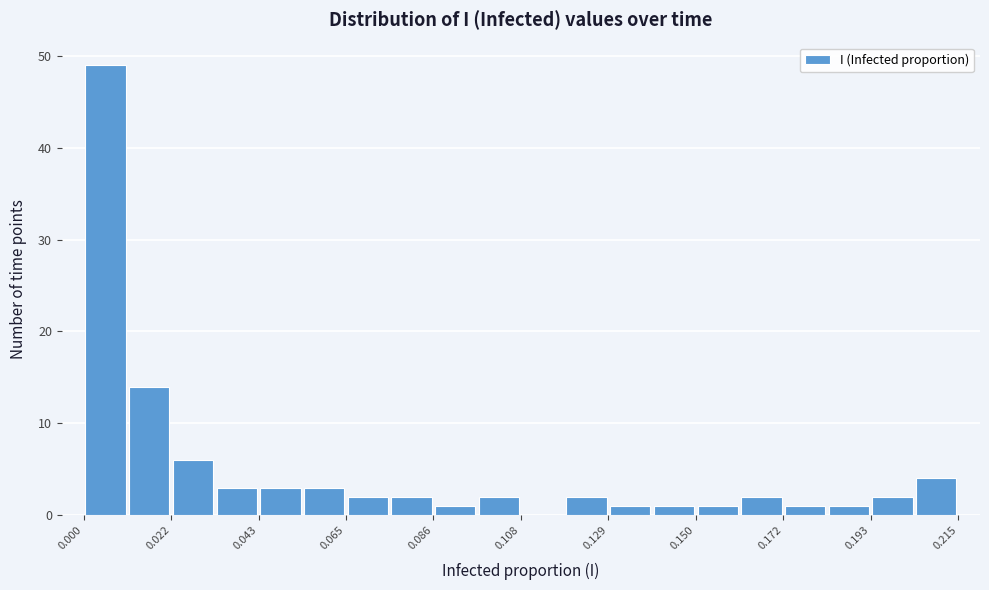

Read against the x-axis, roughly where is the centre of the tallest bar?

0.005